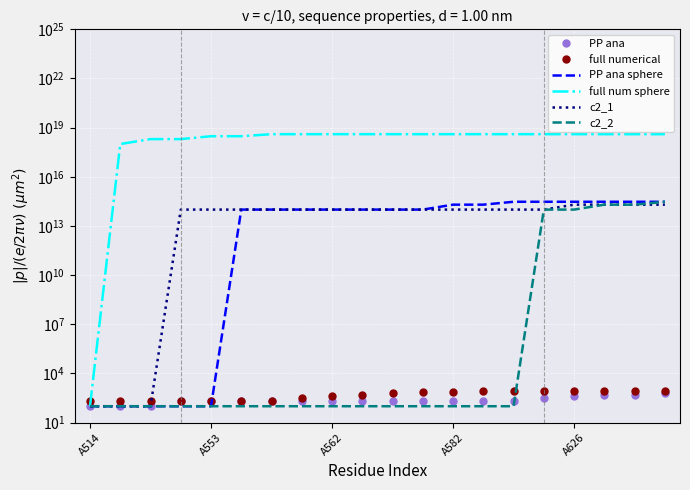

At how many categories does at least one series exceed 2217267418984580864?

16